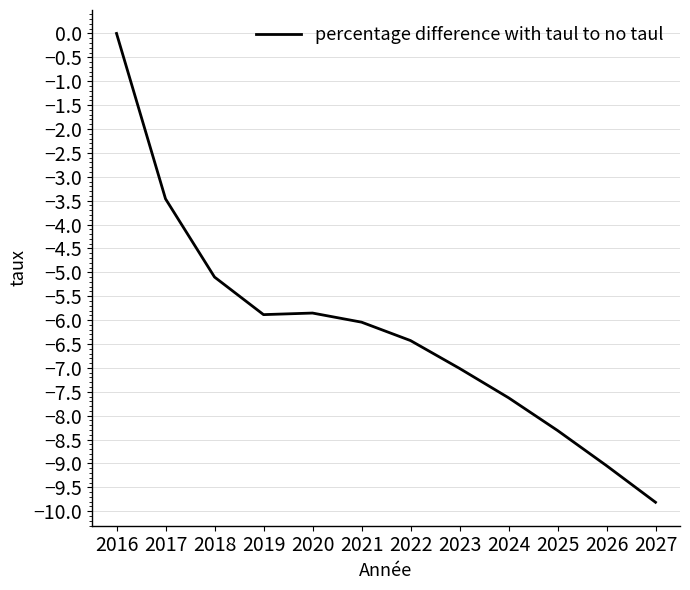

How many values are below -6?

7